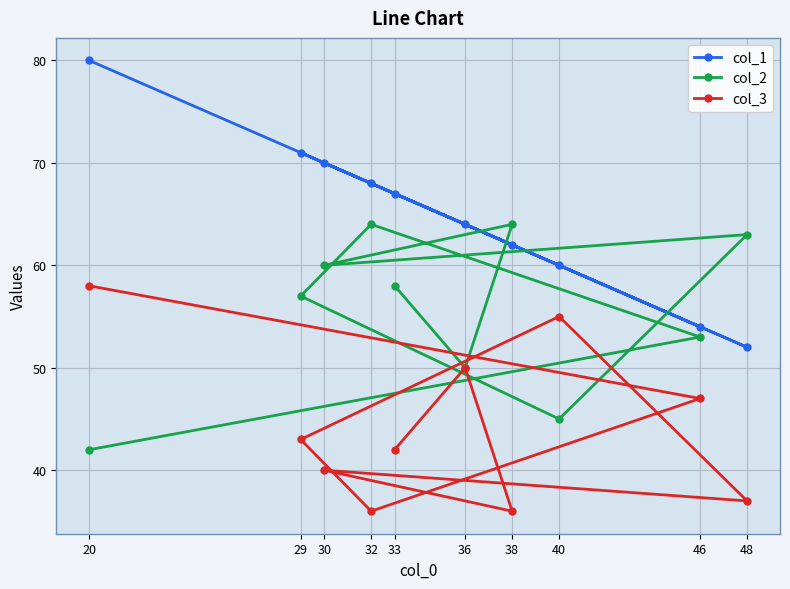

Is it true that col_2 equals 31 at 38?

False